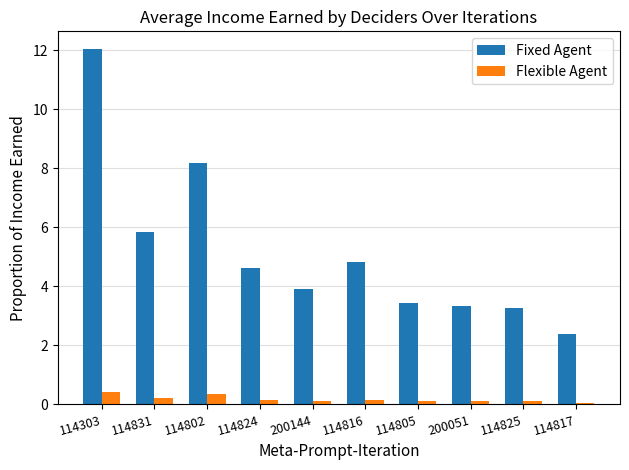

Which series has the widest spread of values?

Fixed Agent